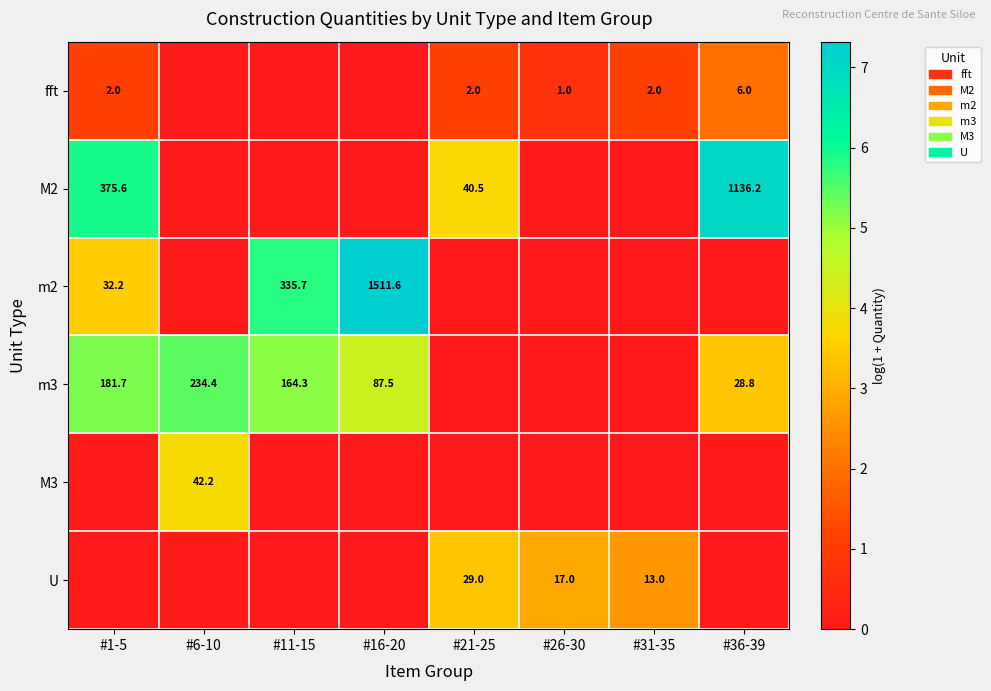

Between #6-10 and #1-5, which is larger?

#1-5